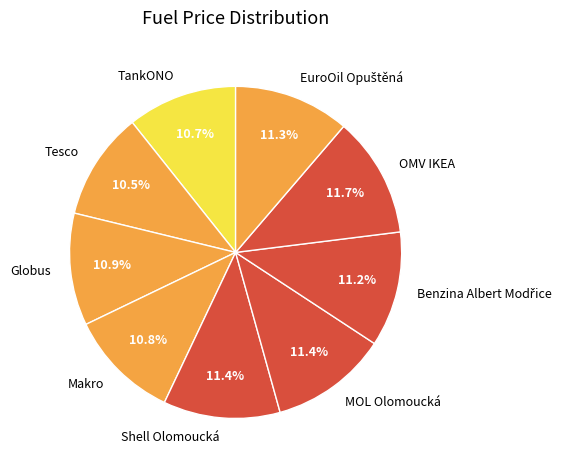

Which has a higher value, MOL Olomoucká or Tesco?

MOL Olomoucká